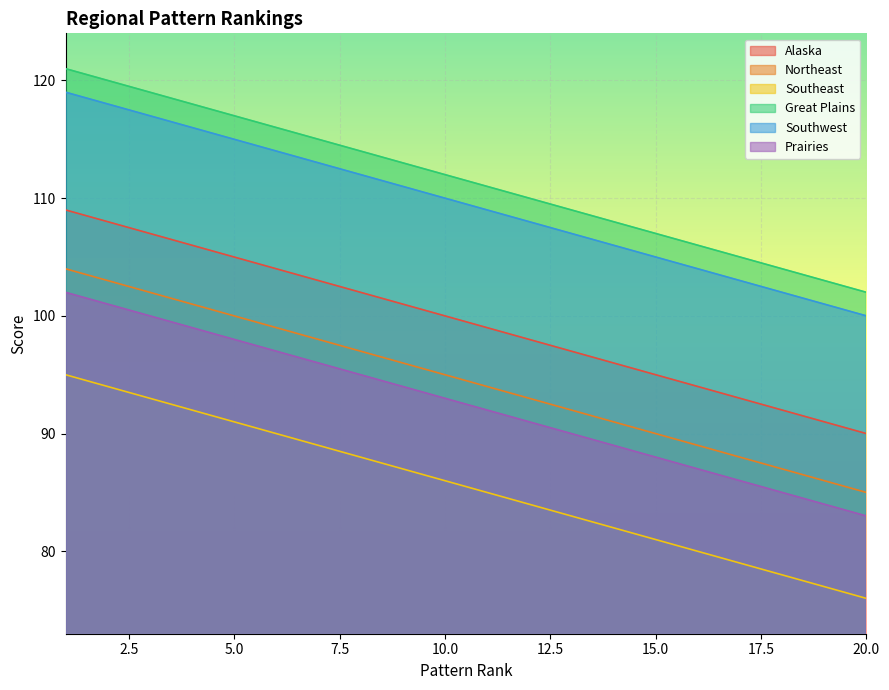

Is the value of Northeast at 12 greater than the value of Alaska at 1?

No